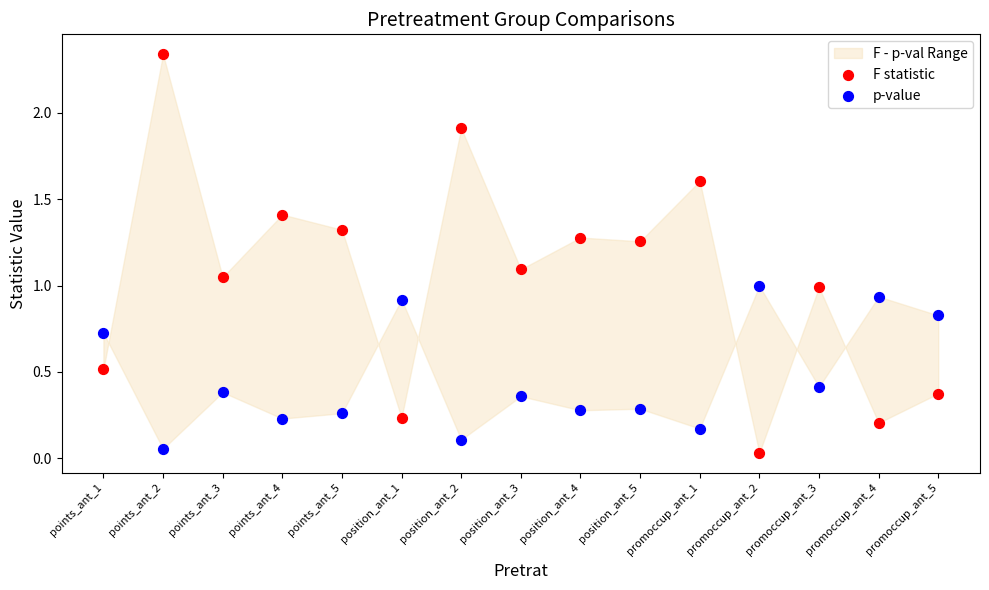

Which series reaches the maximum Y coordinate?

F statistic